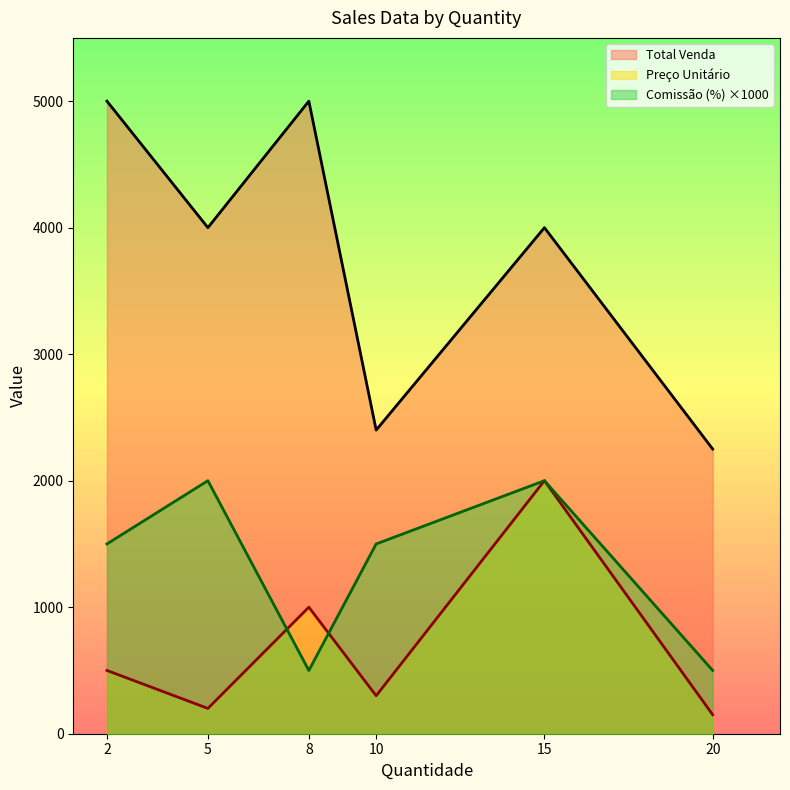

At which label does Comissão (%) first exceed 1500?

5